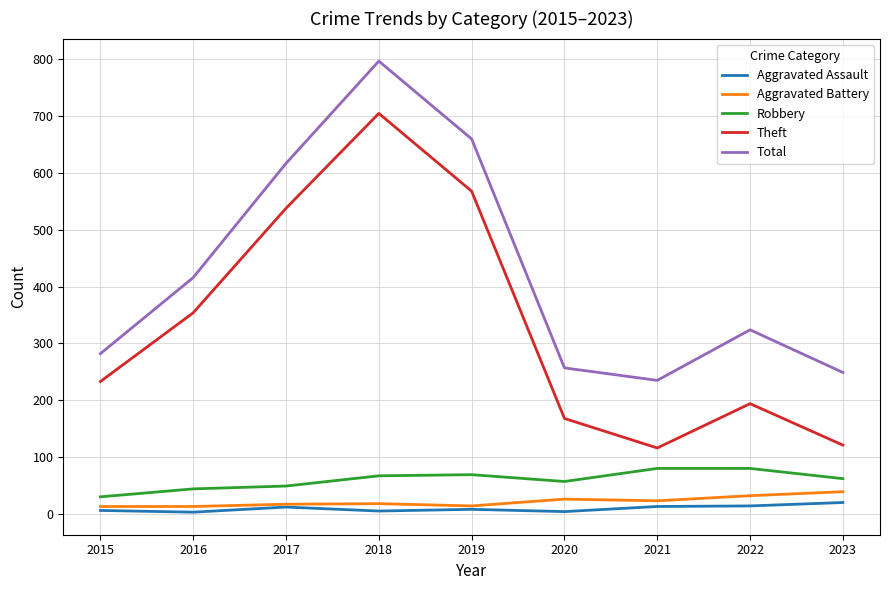

At 2016, list the series in order from largest to smallest.

Total, Theft, Robbery, Aggravated Battery, Aggravated Assault